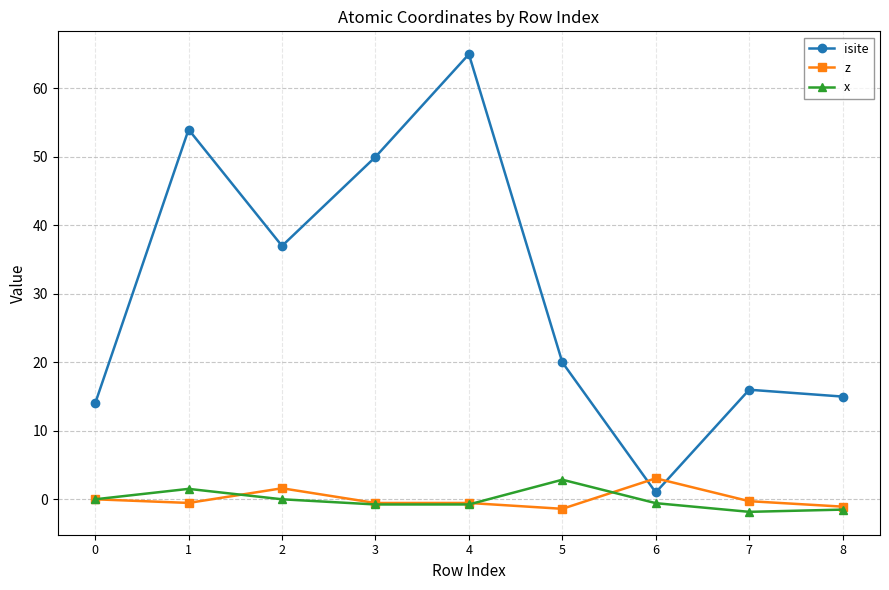

How many data points does each series have?

9